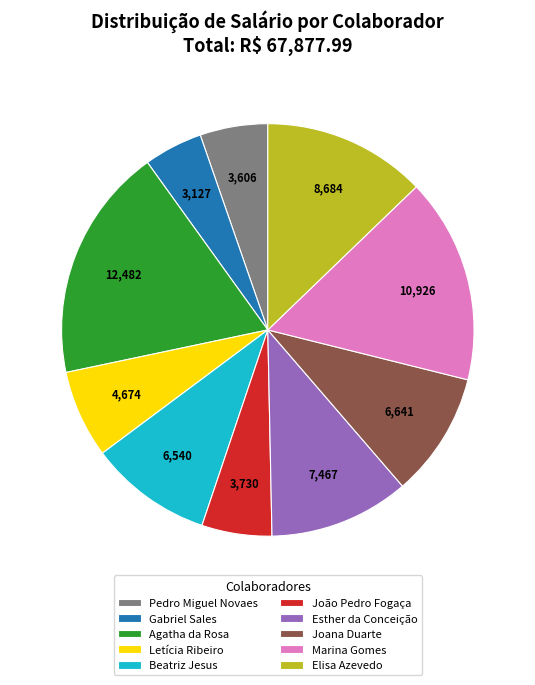

True or false: João Pedro Fogaça accounts for 13% of the total.

False